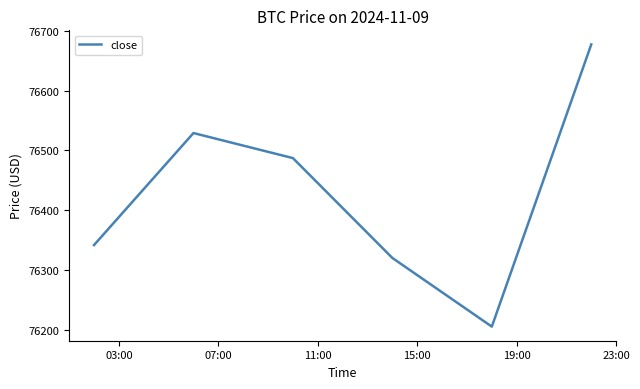

How many lines are shown in the chart?

1